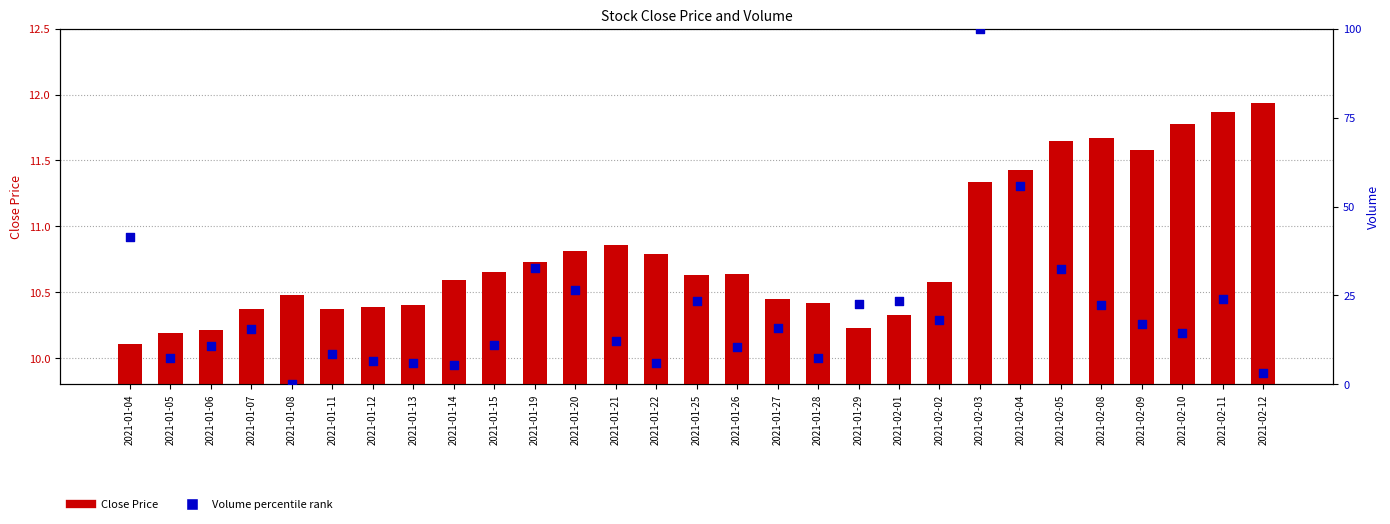

Is the value of Volume percentile rank at 2021-01-06 greater than the value of Close Price at 2021-01-20?

No